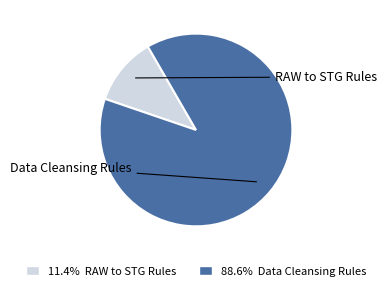

Combined, do 88.6% Data Cleansing Rules and 11.4% RAW to STG Rules account for over 50%?

Yes